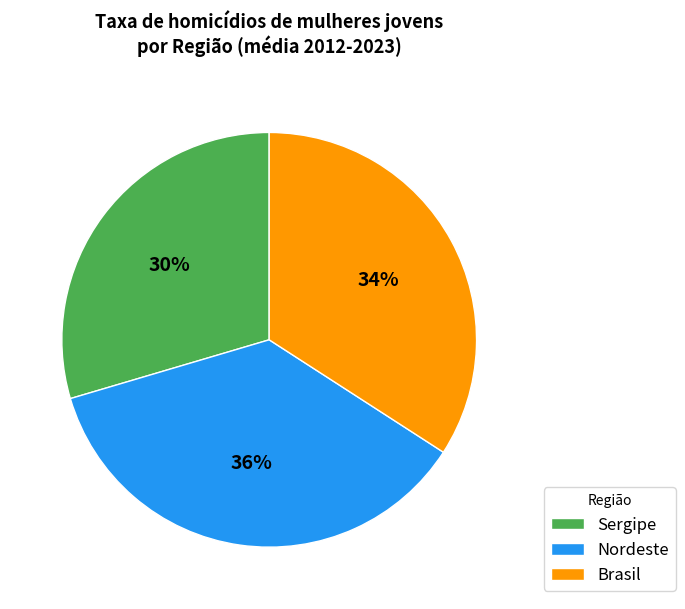

How many segments does this pie chart have?

3